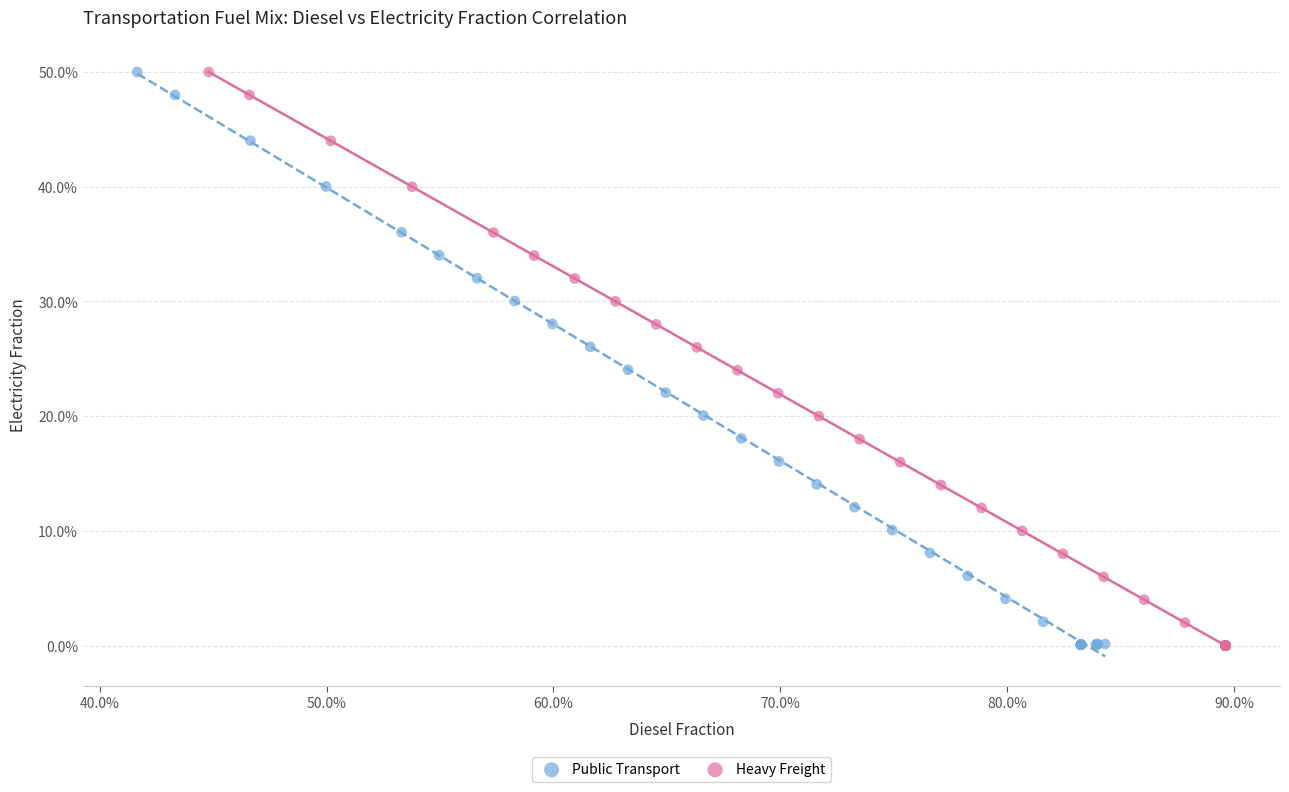

What are all the series names shown in the legend?

Public Transport, Heavy Freight